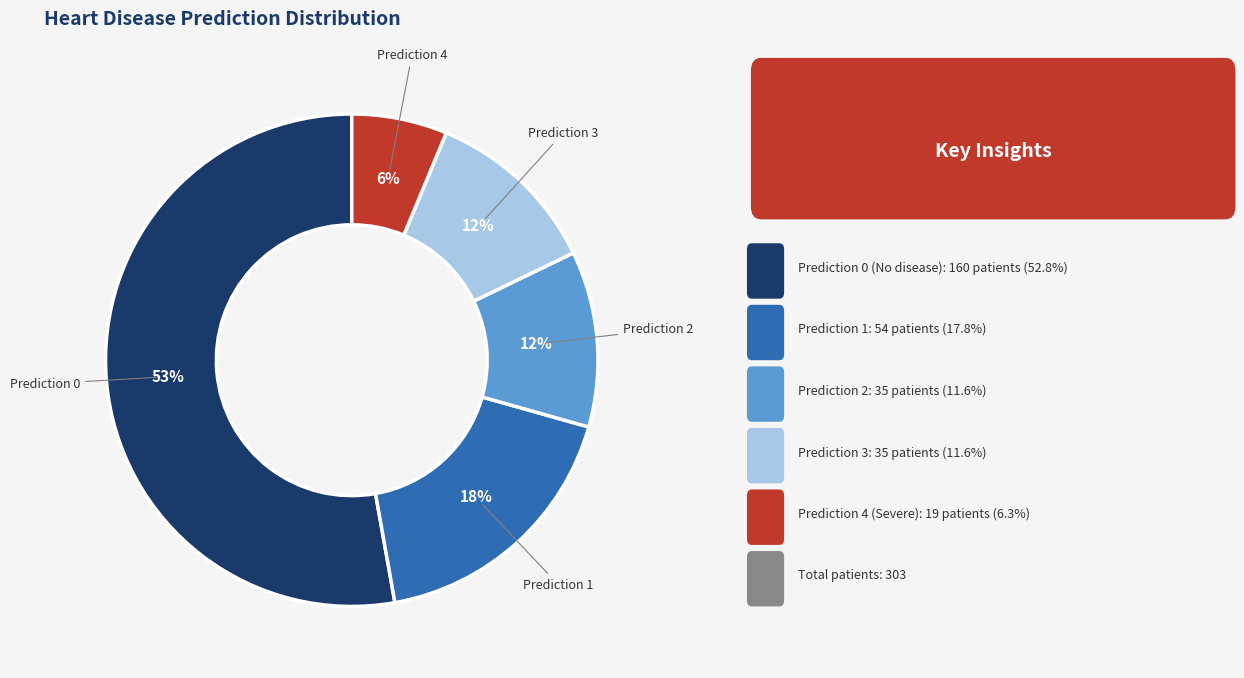

Does any single category account for the majority?

Yes